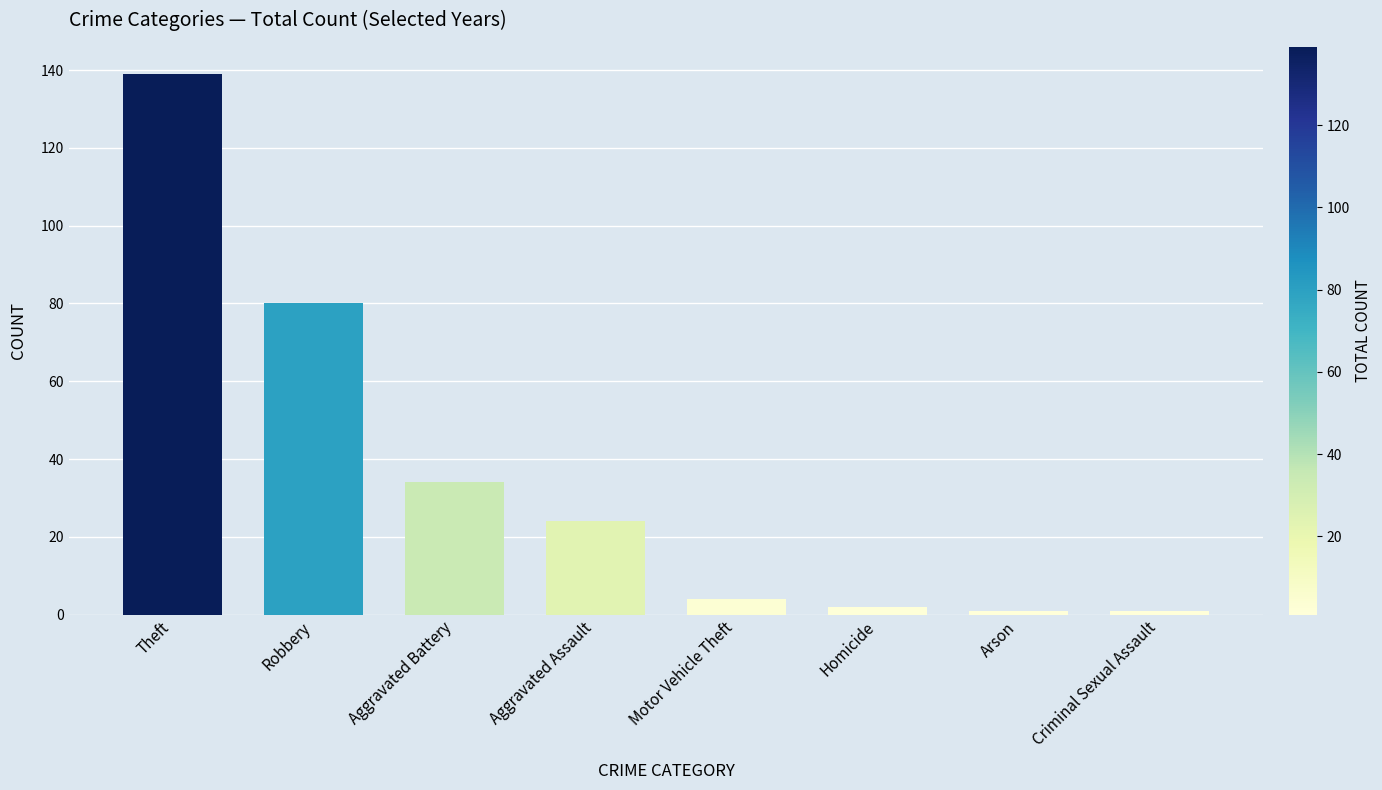

Are the bars grouped side by side (vs. stacked)?

No